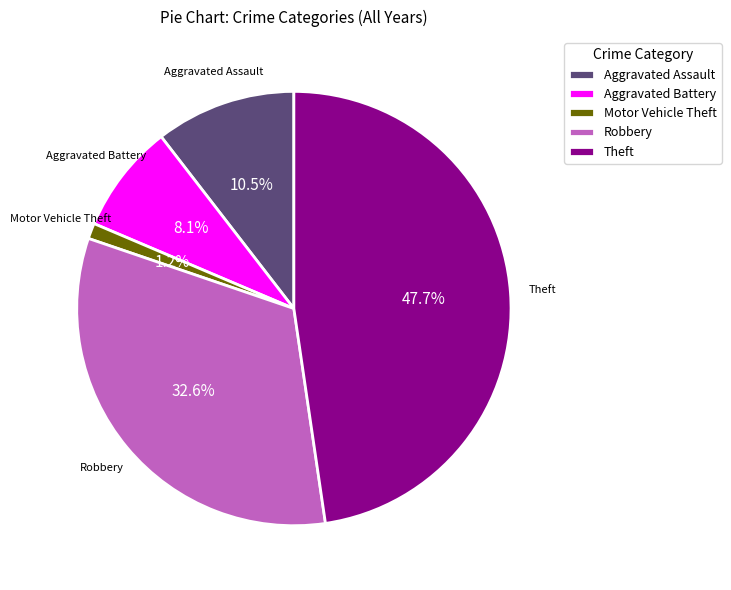

The Robbery slice represents 47% of the pie. True or false?

False